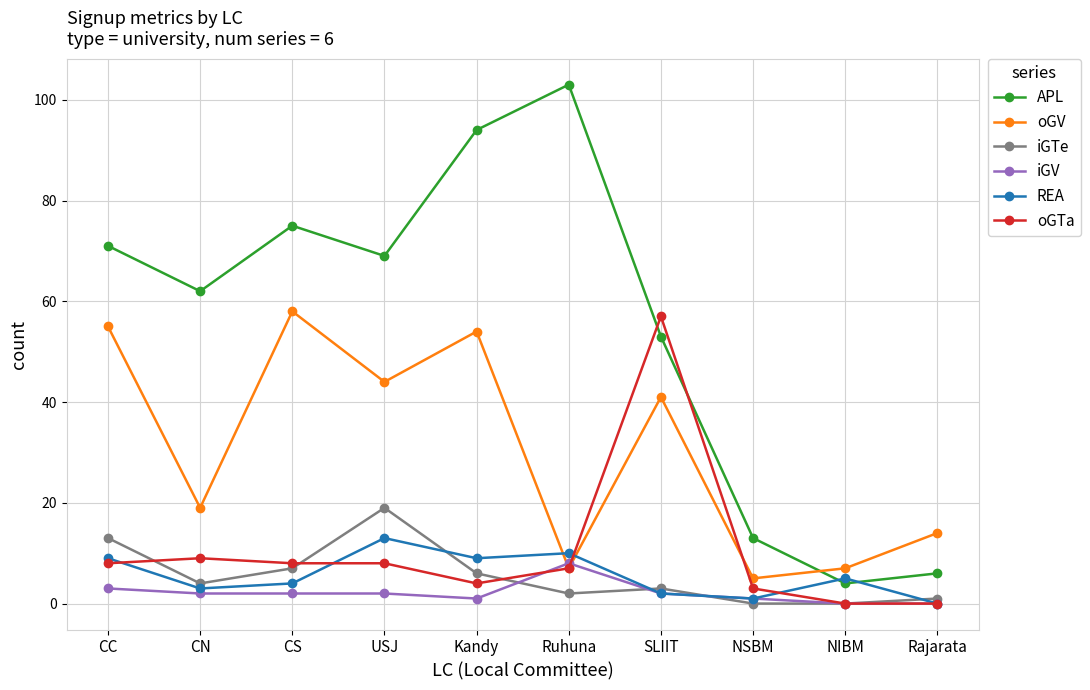

Reading left to right, what are all the values shown in this chart?

APL: 71	62	75	69	94	103	53	13	4	6
oGV: 55	19	58	44	54	7	41	5	7	14
iGTe: 13	4	7	19	6	2	3	0	0	1
iGV: 3	2	2	2	1	8	2	1	0	0
REA: 9	3	4	13	9	10	2	1	5	0
oGTa: 8	9	8	8	4	7	57	3	0	0